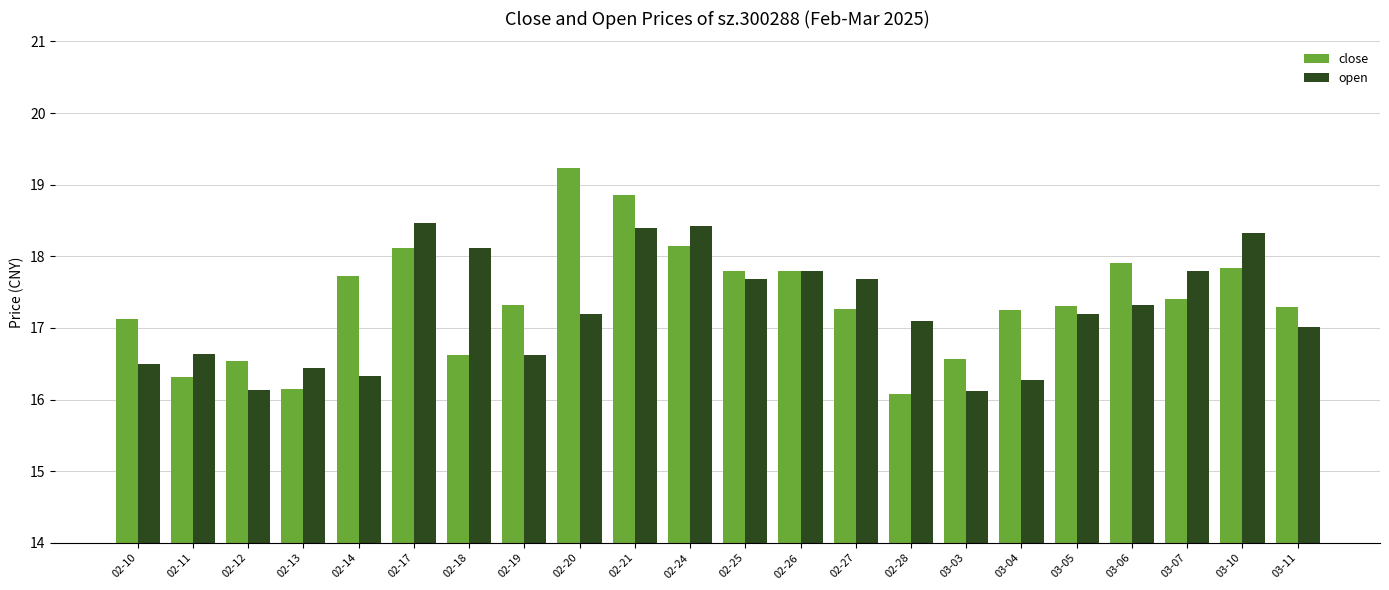

What value does the close series have at 02-10?

17.1